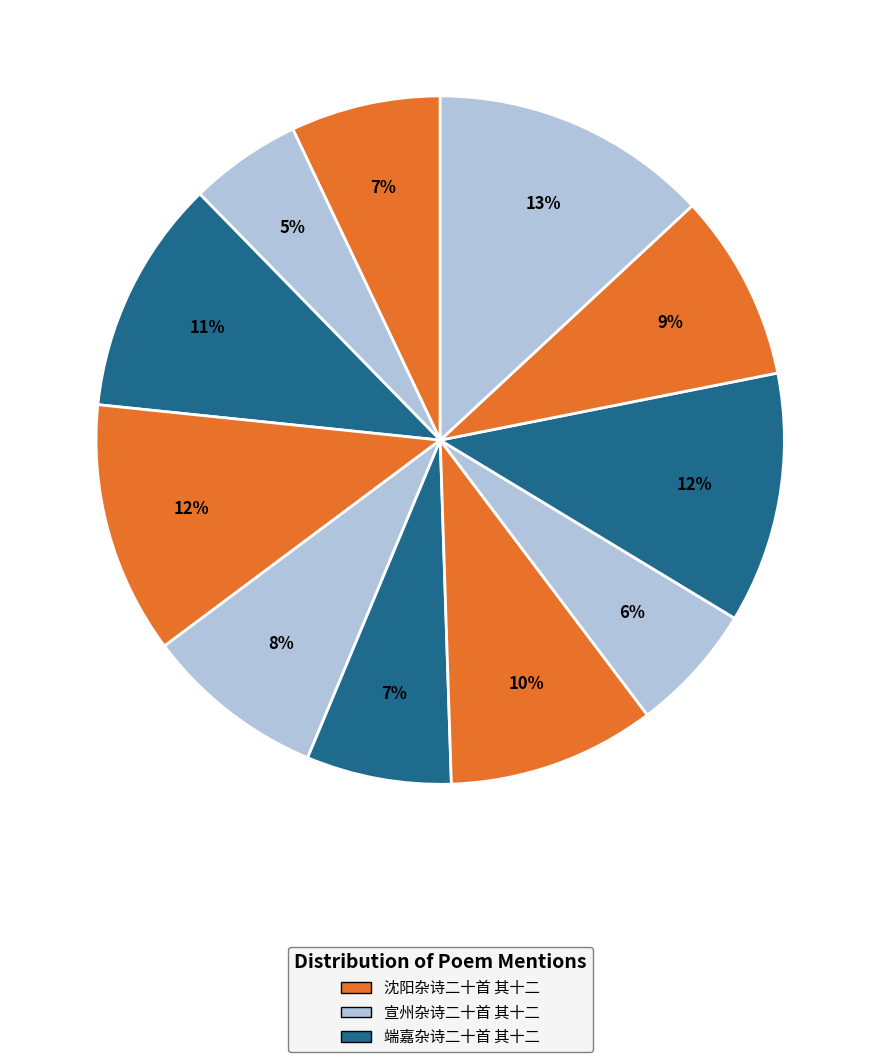

How many segments does this pie chart have?

11